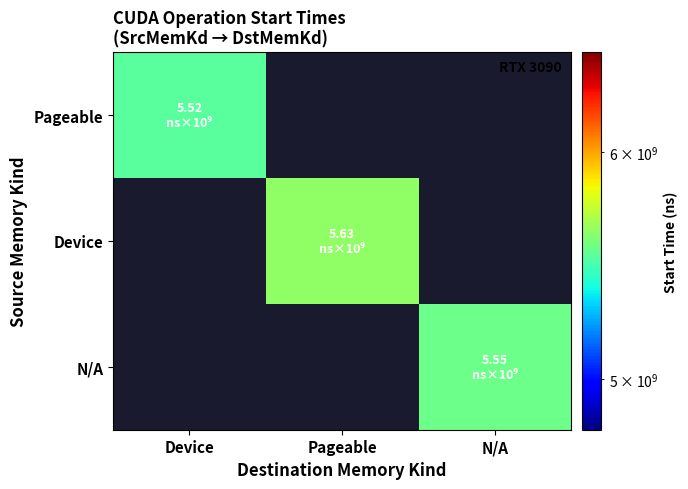

Which label corresponds to the largest value in the chart?

Pageable